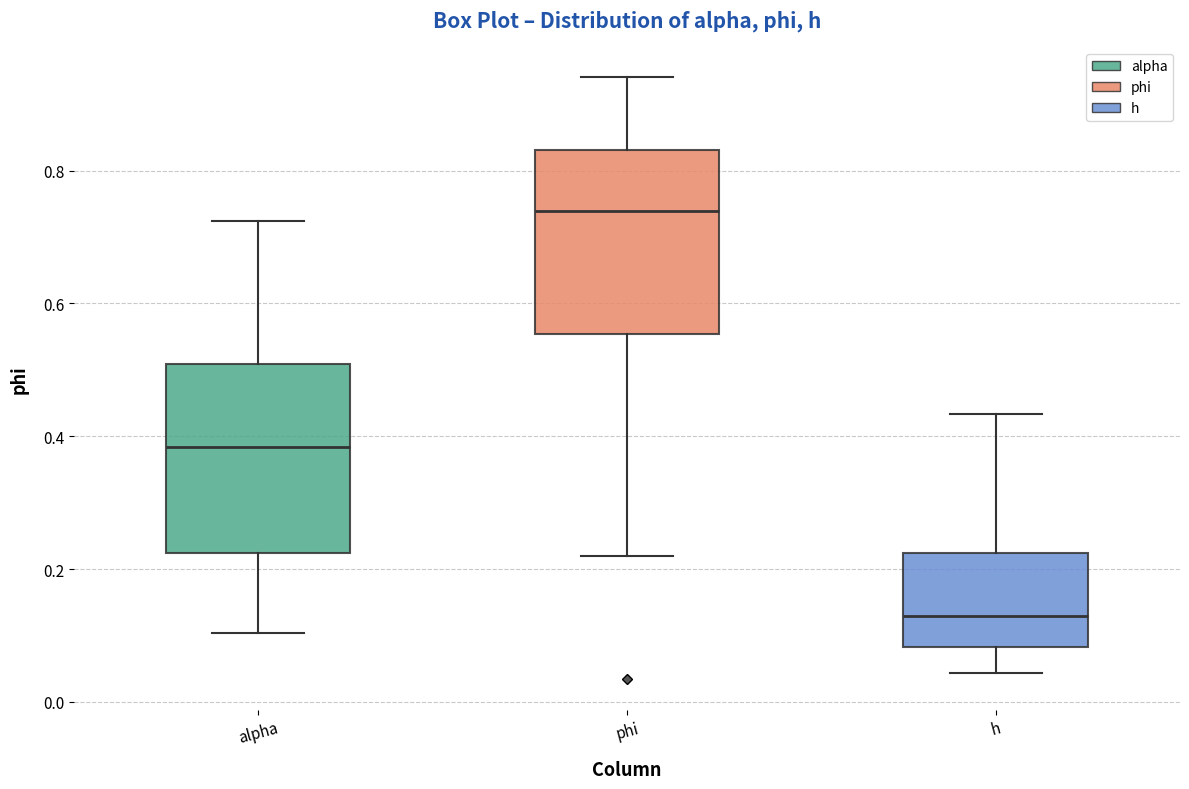

Where is the upper edge of the box for phi on the y-axis? The values are not printed on the chart, so give them approximately, as read against the axis.

0.84